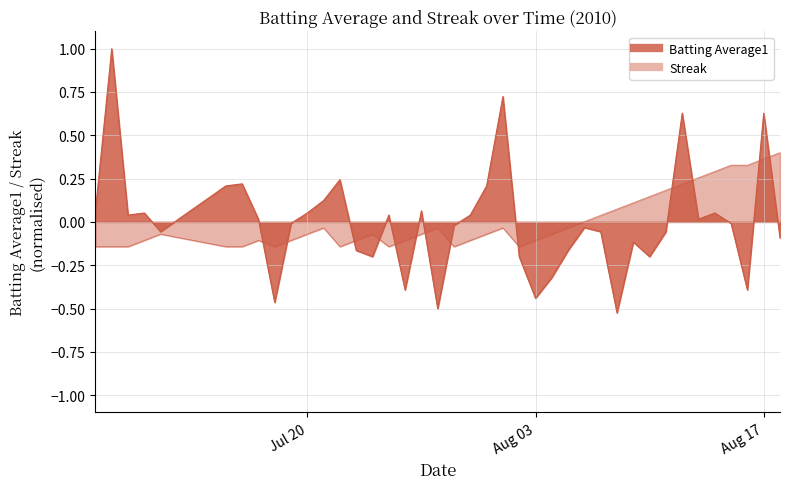

What are all the series names shown in the legend?

Batting Average1, Streak